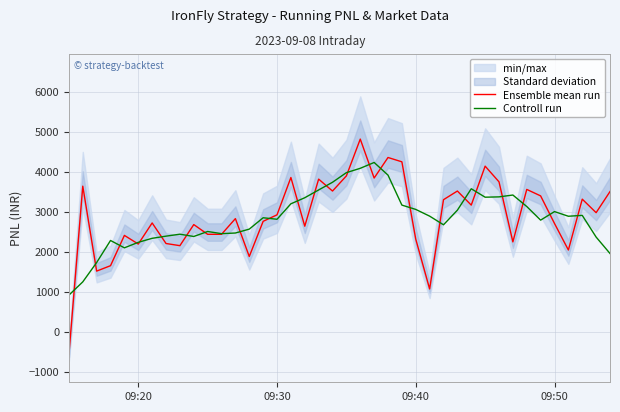

What is the lowest value of the Ensemble mean run series?

-558.7